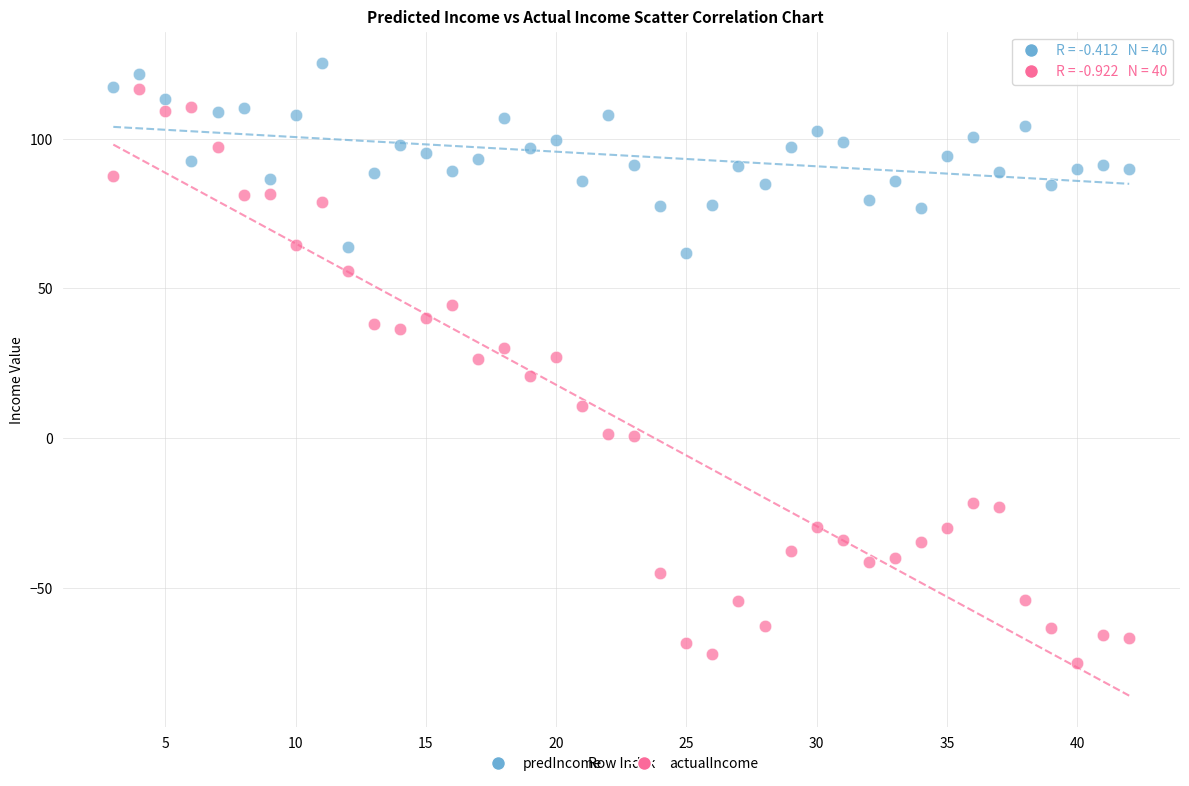

Which series has the widest spread of Y values?

actualIncome